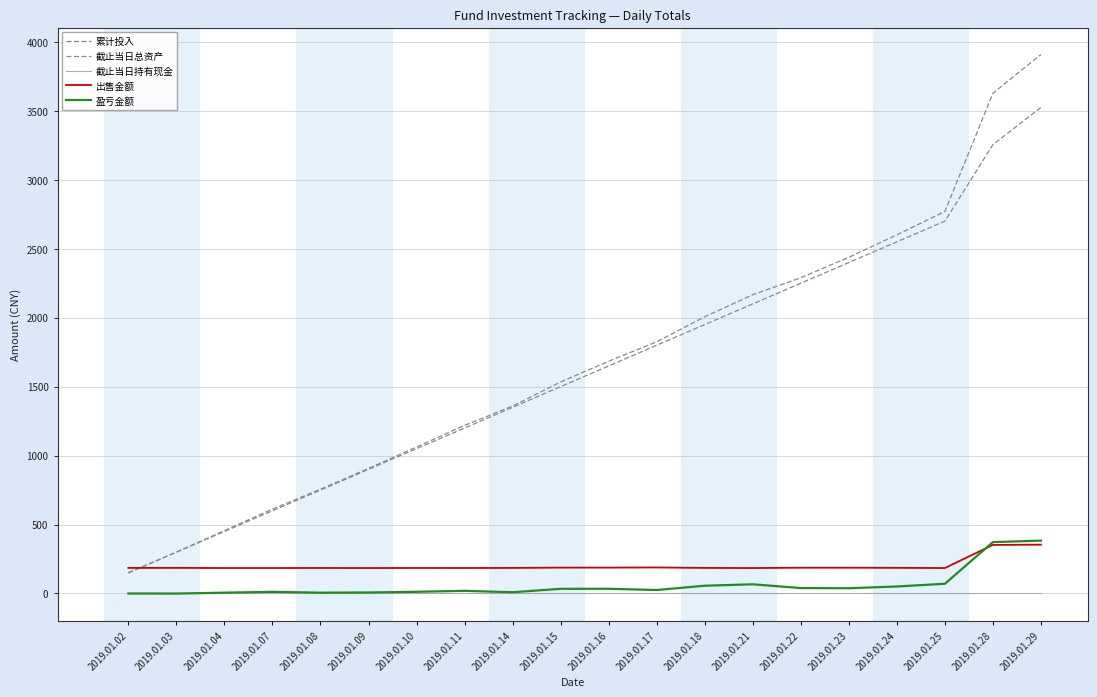

How many lines are shown in the chart?

5